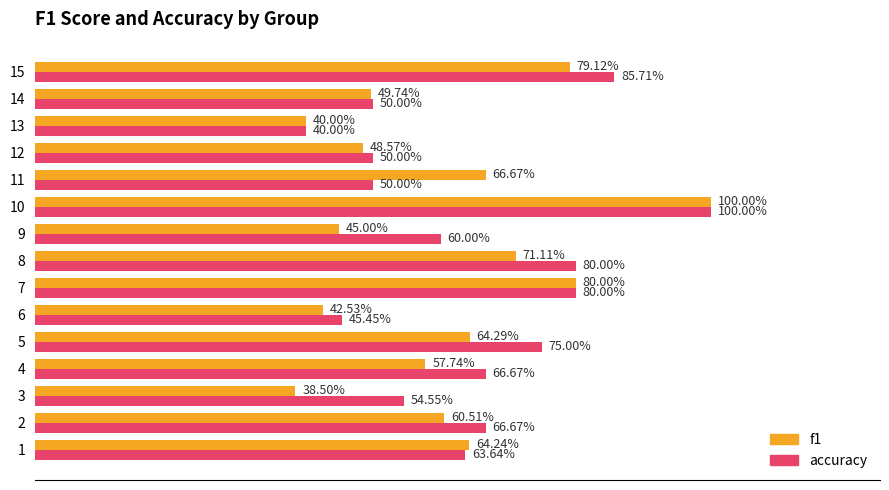

What are all the series names shown in the legend?

f1, accuracy